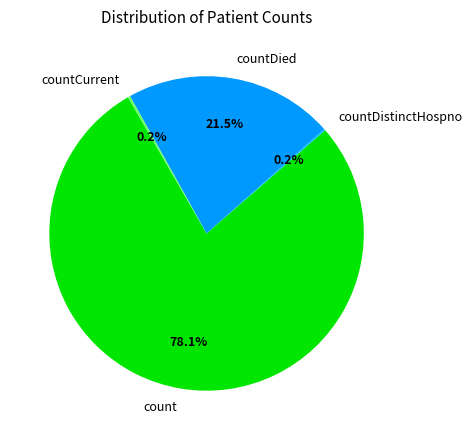

Which category accounts for the majority?

count